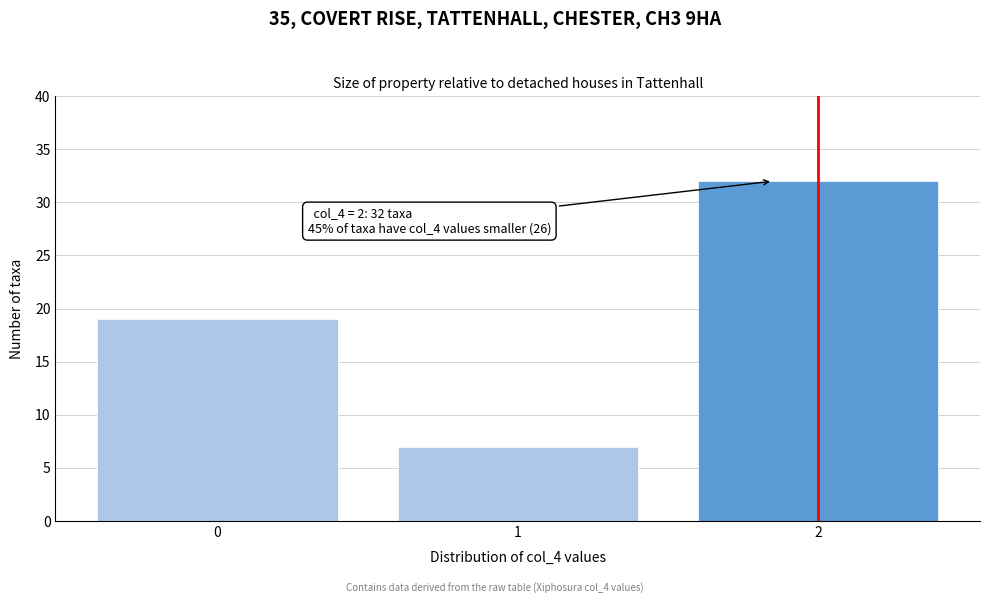

Reading left to right, extract all data points from this chart.

19	7	32